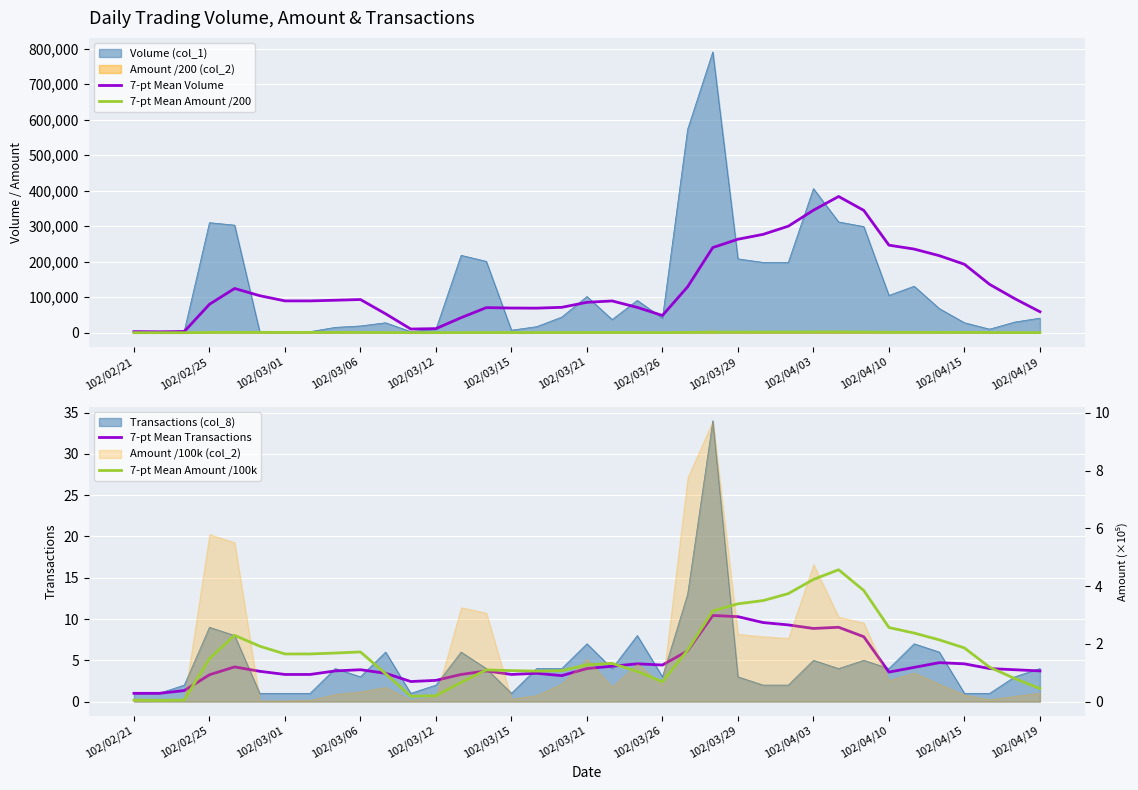

What is the approximate value of 7-pt Mean Transactions at 22?

6.1